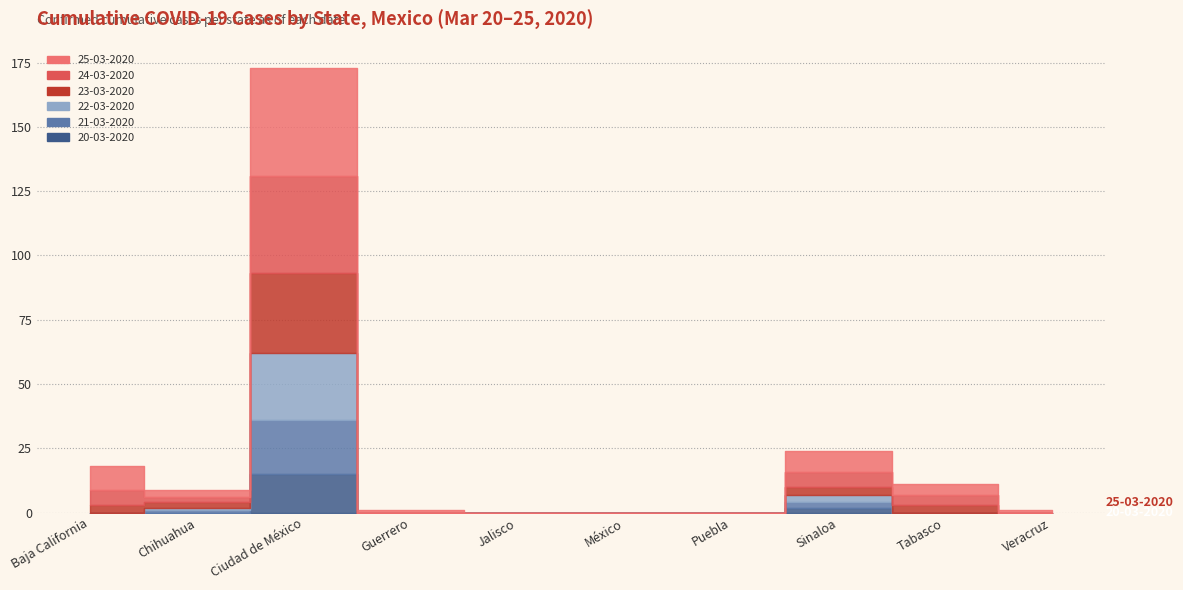

List the series in order of their peak value, lowest first.

20-03-2020, 21-03-2020, 22-03-2020, 23-03-2020, 24-03-2020, 25-03-2020